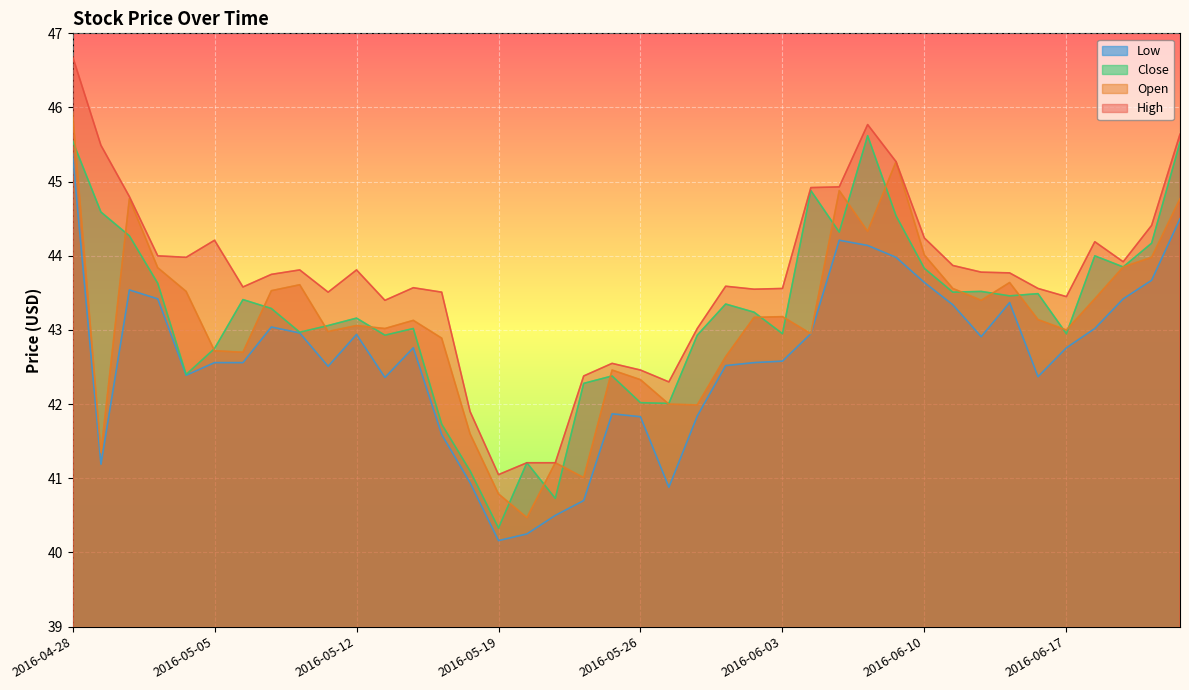

How many distinct data groups are displayed?

4